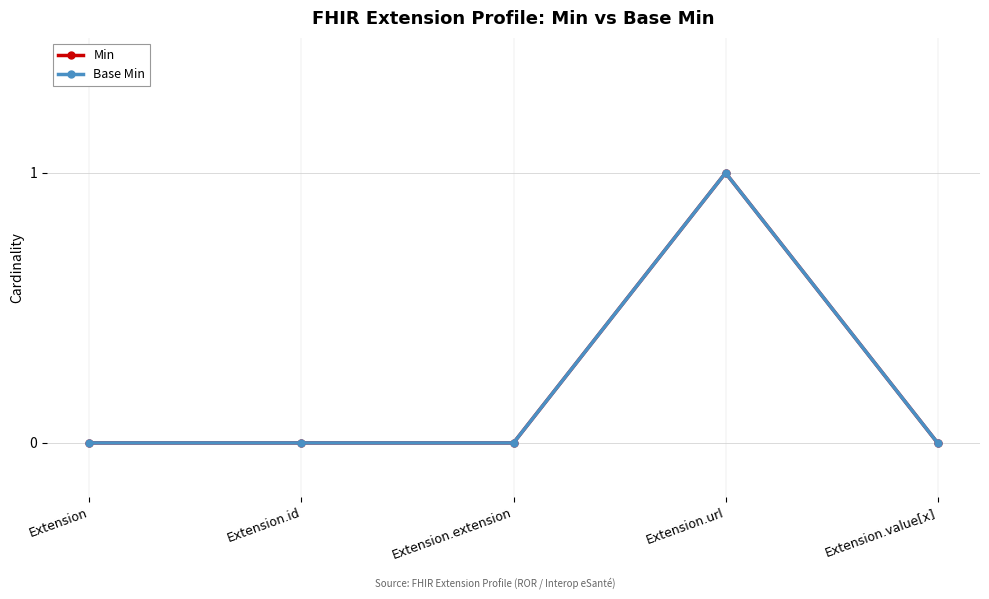

Which category has the highest value in the Base Min series?

Extension.url